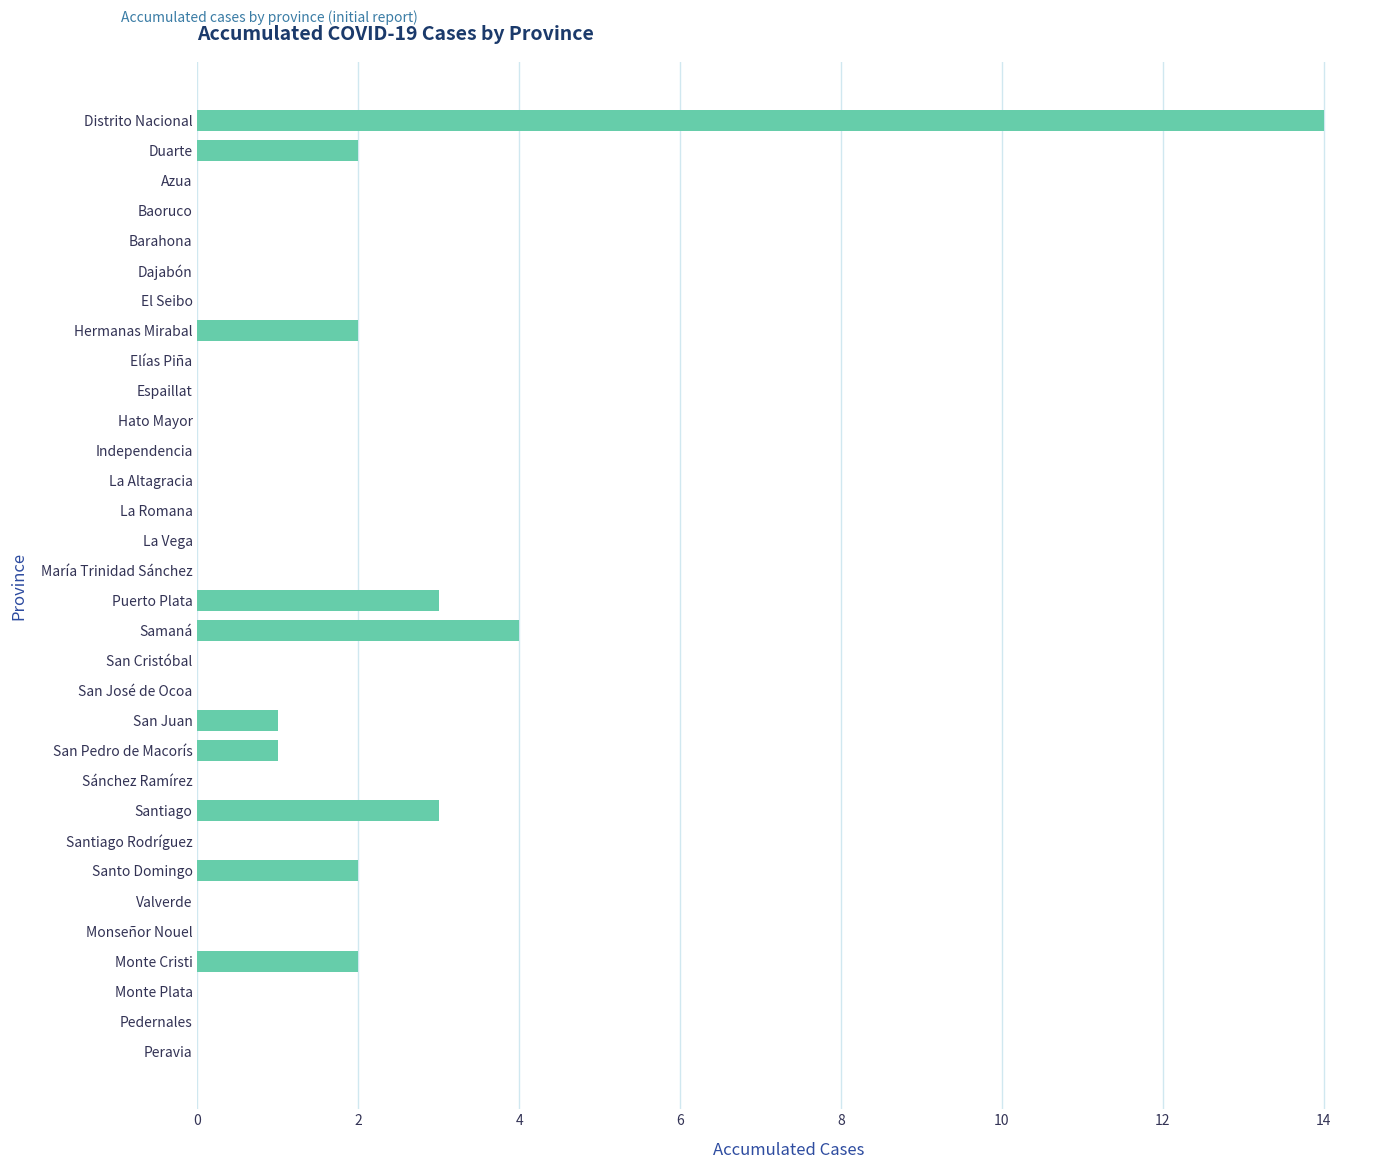

The chart shows a value of 0 at María Trinidad Sánchez. True or false?

True